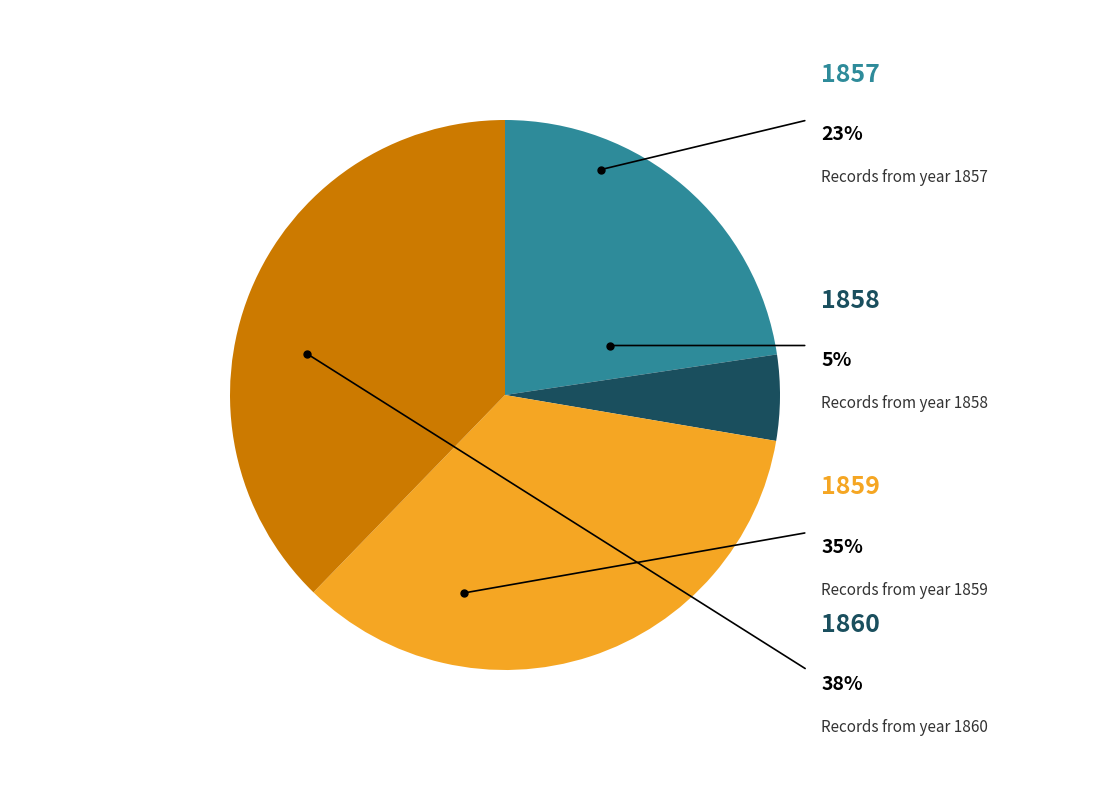

To the nearest percent, what is the average slice percentage?

25%